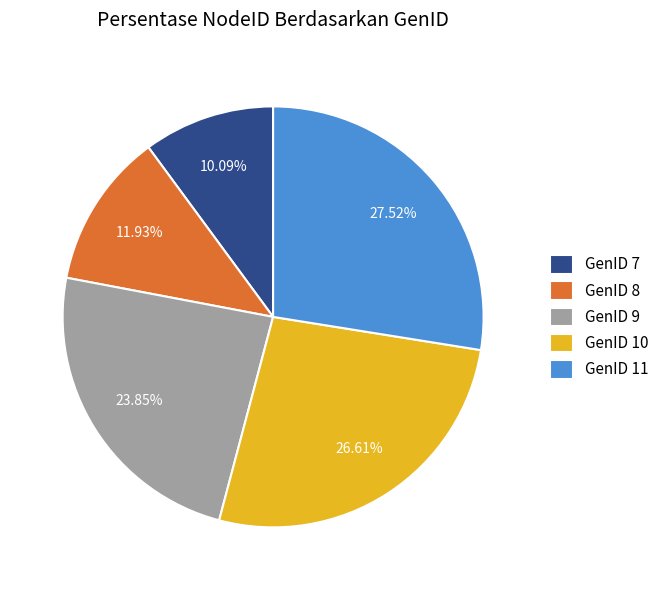

Rank the categories by value from highest to lowest.

GenID 11, GenID 10, GenID 9, GenID 8, GenID 7